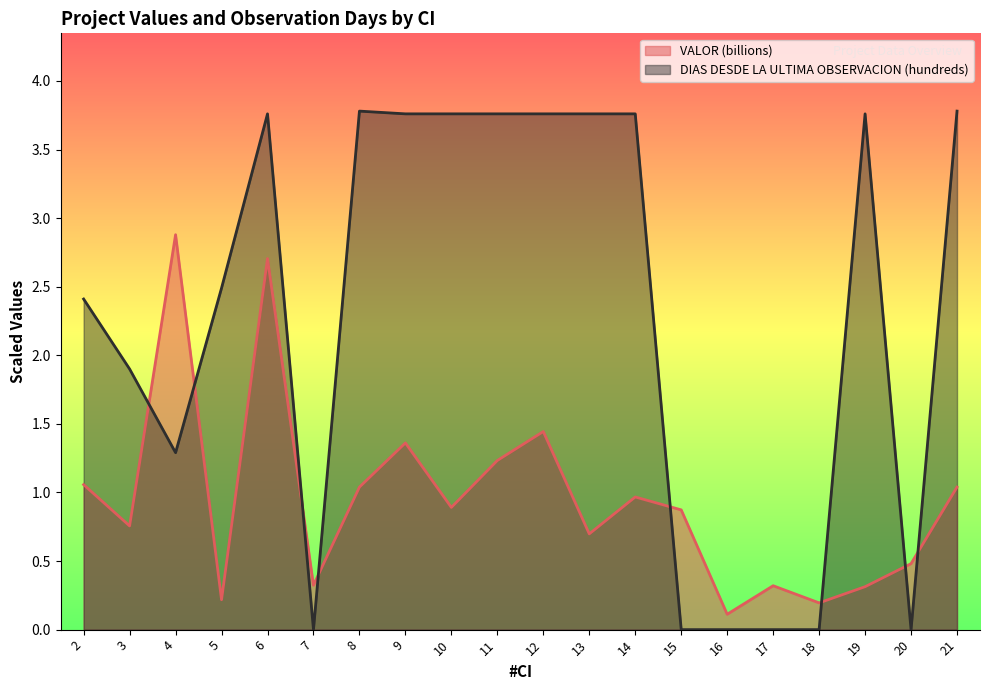

At which label is DIAS DESDE LA ULTIMA OBSERVACION (hundreds) closest to 1?

4